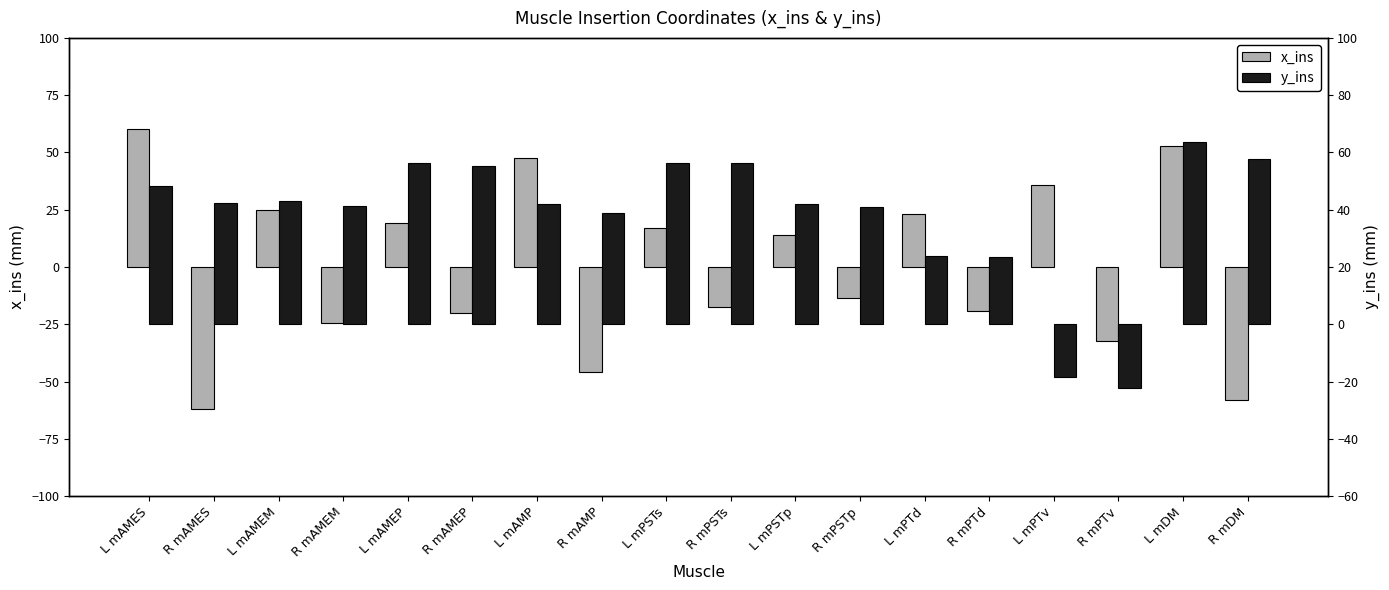

Which series has the largest total across all categories?

y_ins